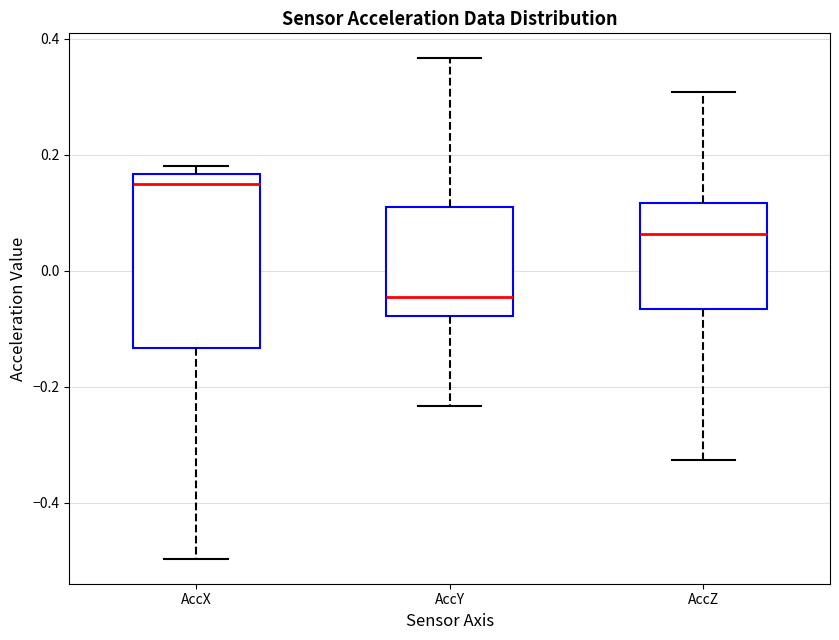

Reading left to right, read every box against the y-axis: the position of its median line, the range the box covers, and the ends of its whiskers. The values are not printed on the chart, so give them approximately, as read against the axis.

AccX: median 0.14, box -0.14 to 0.16, whiskers -0.50 to 0.18
AccY: median -0.04, box -0.08 to 0.12, whiskers -0.24 to 0.36
AccZ: median 0.06, box -0.06 to 0.12, whiskers -0.32 to 0.30